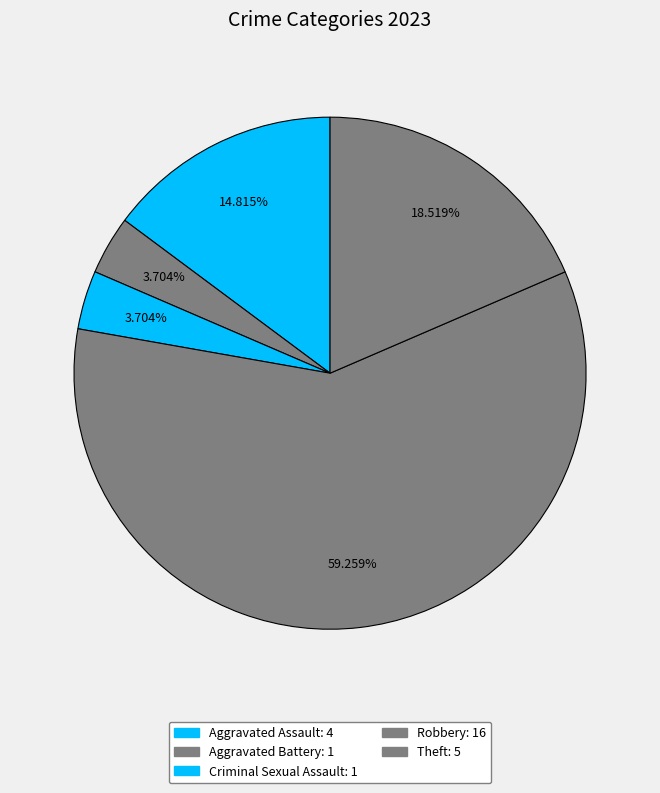

How many segments does this pie chart have?

5